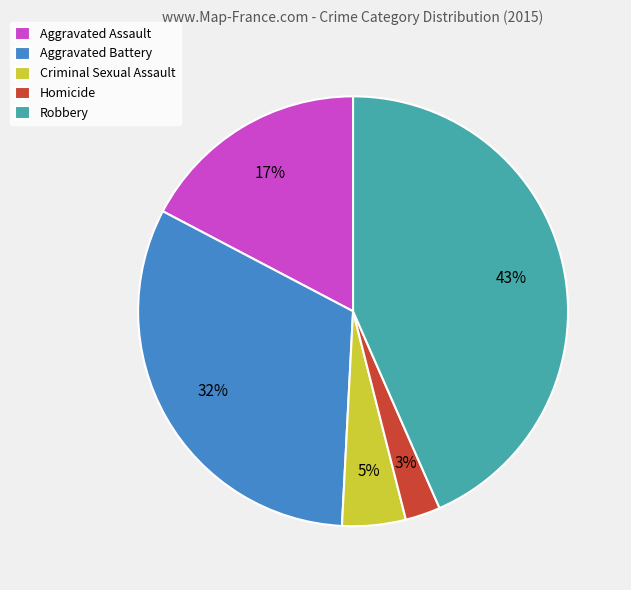

What is the largest slice in the pie chart?

Robbery